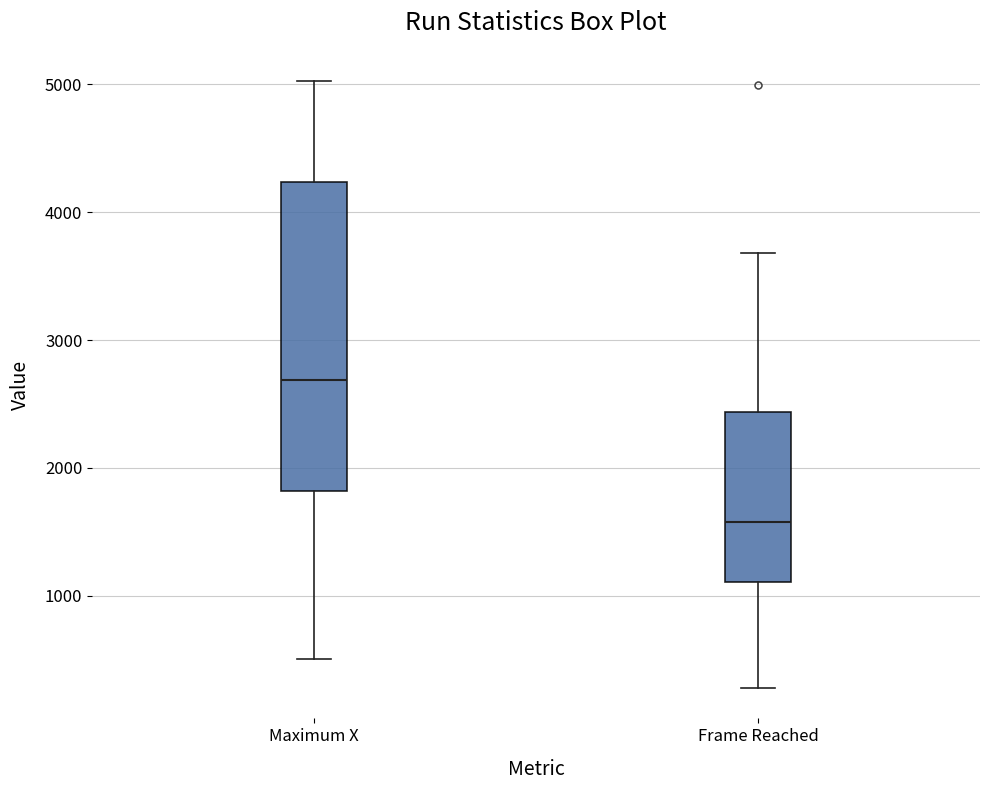

Which box has the lowest median line?

Frame Reached